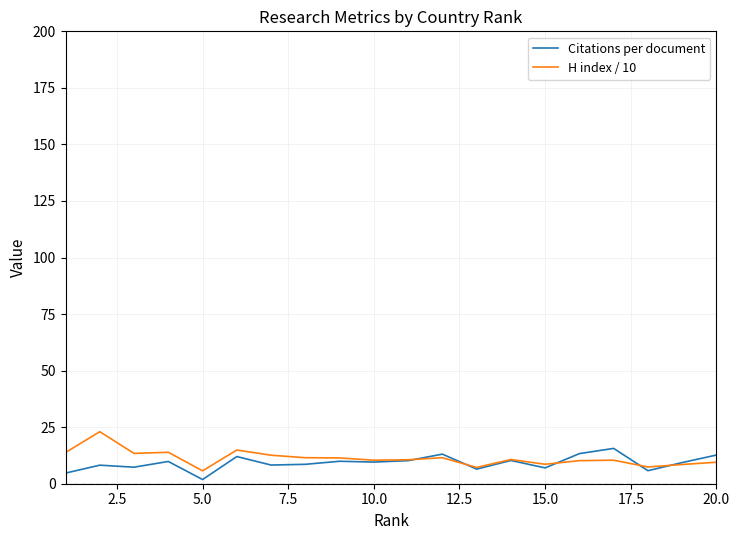

What is the maximum value for Citations per document?

15.6